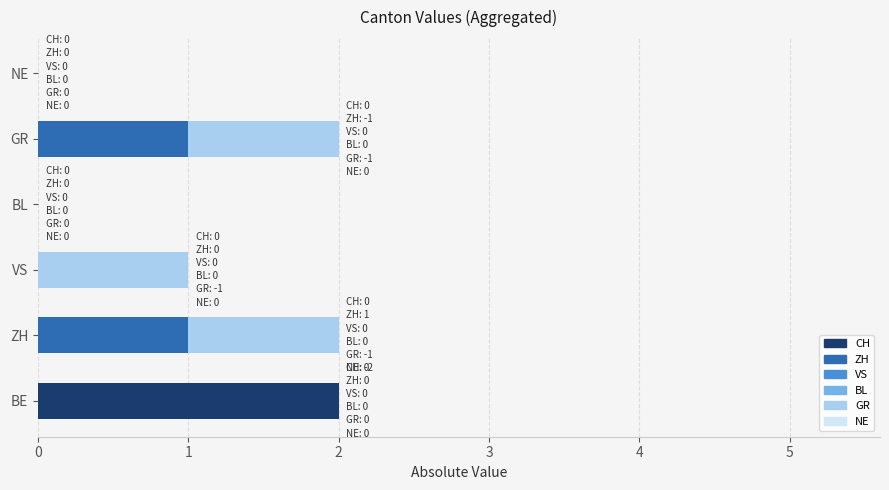

Is it true that CH equals 1 at VS?

False